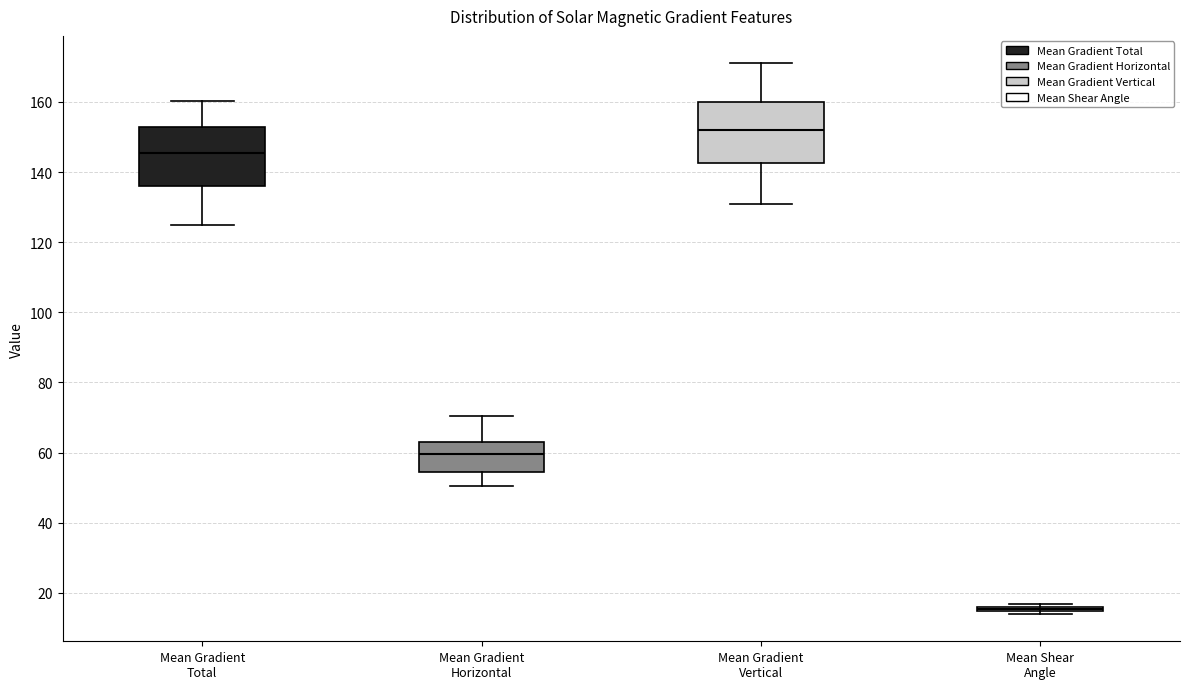

Where does the median line of the box for Mean Gradient Vertical sit on the y-axis? The values are not printed on the chart, so give them approximately, as read against the axis.

152